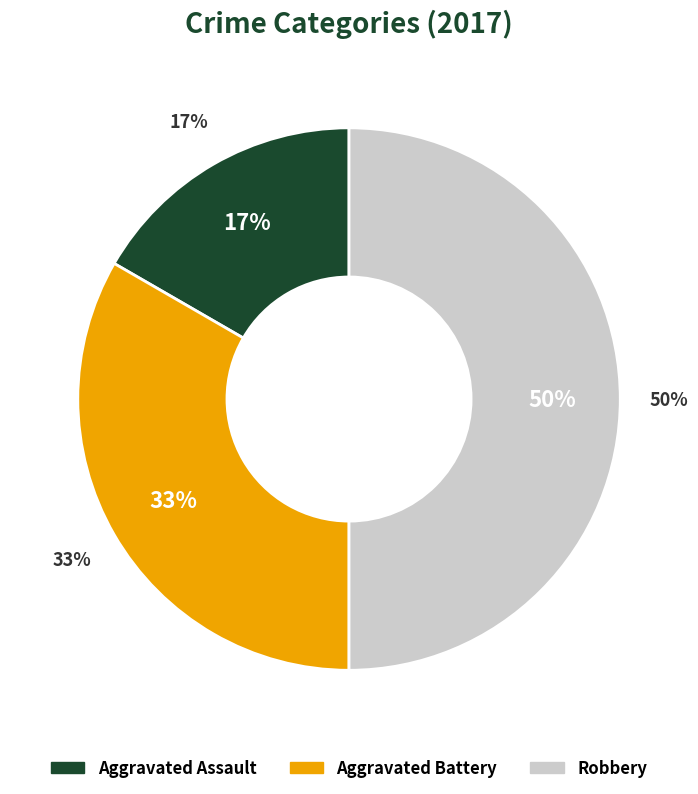

How many segments does this pie chart have?

3